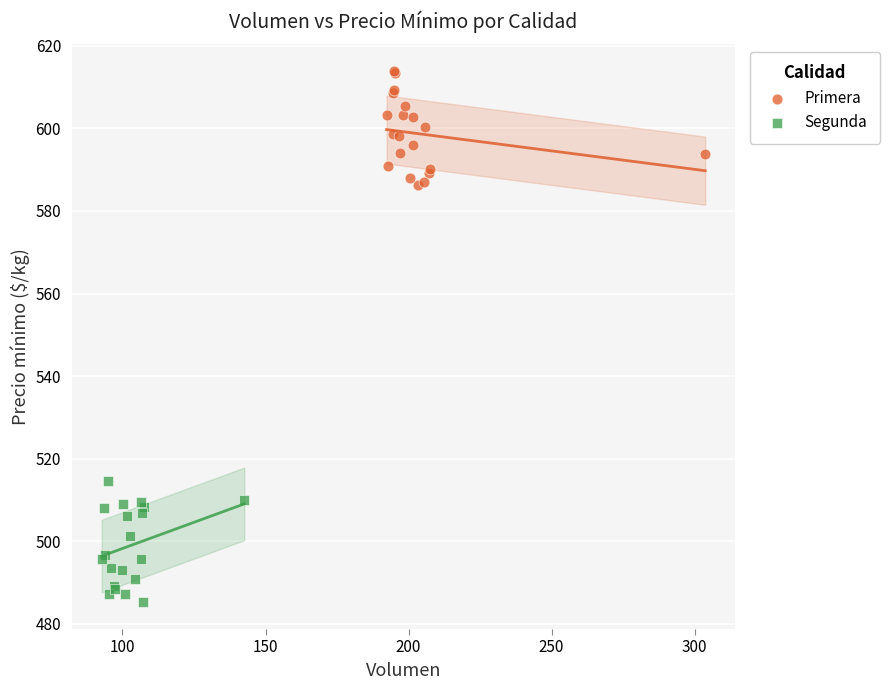

Which series contains the highest Y value?

Primera